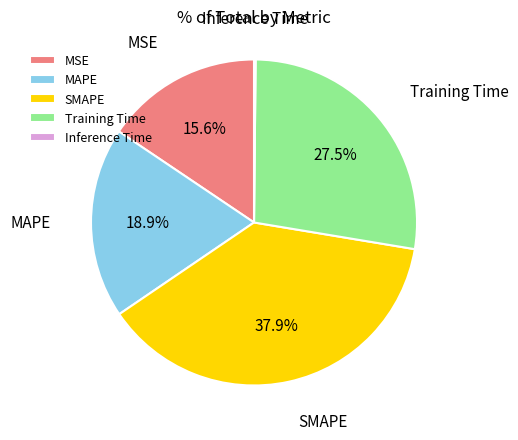

Is there a majority slice in this chart?

No